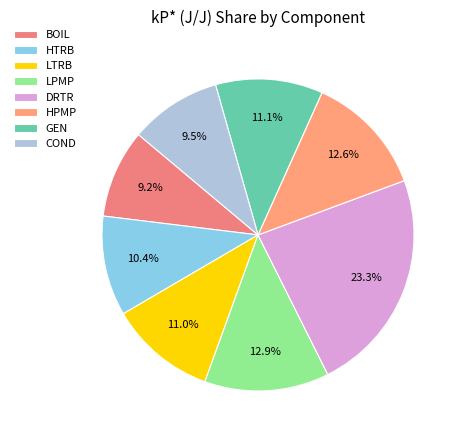

Rank the categories by value from lowest to highest.

BOIL, COND, HTRB, LTRB, GEN, HPMP, LPMP, DRTR